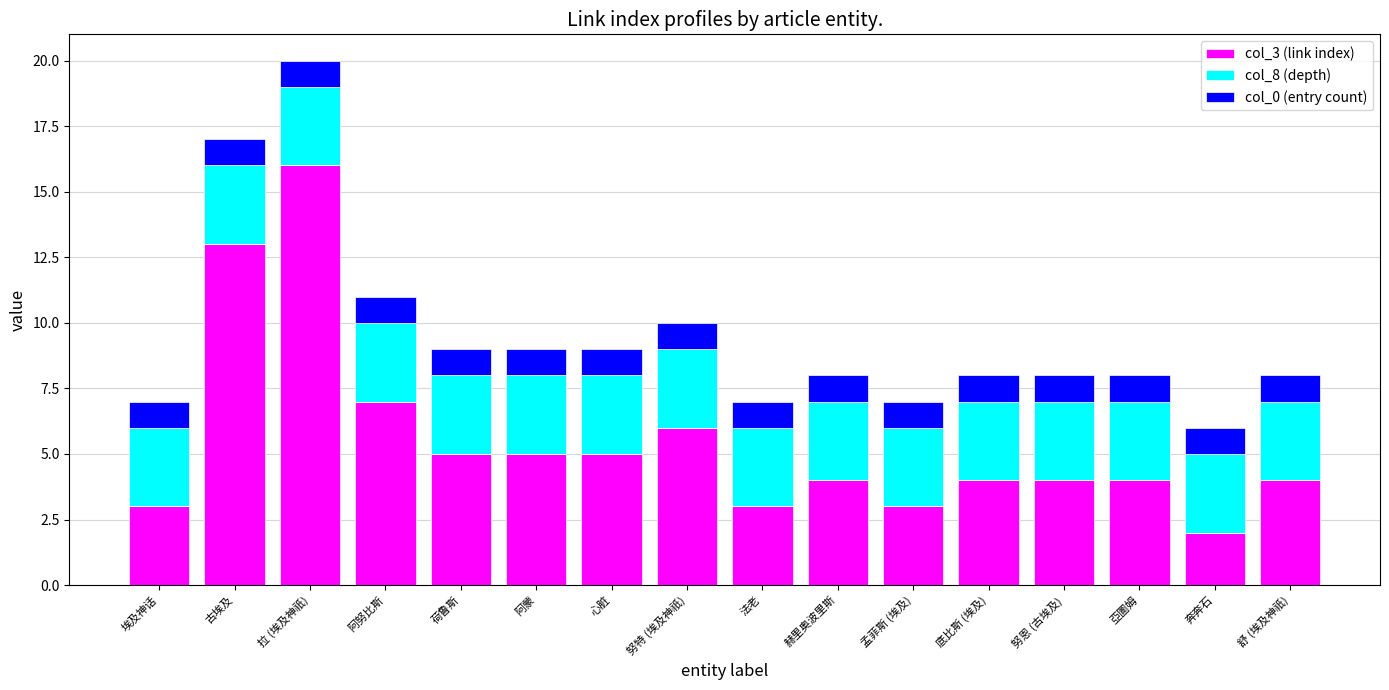

At which label does col_3 (link index) reach its peak?

拉 (埃及神祇)